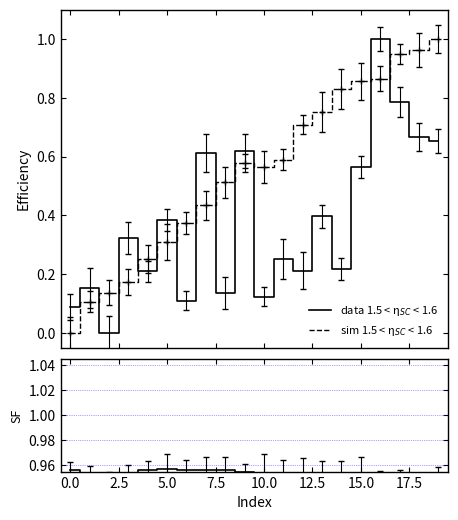

What is the maximum value shown in the chart?

1.0